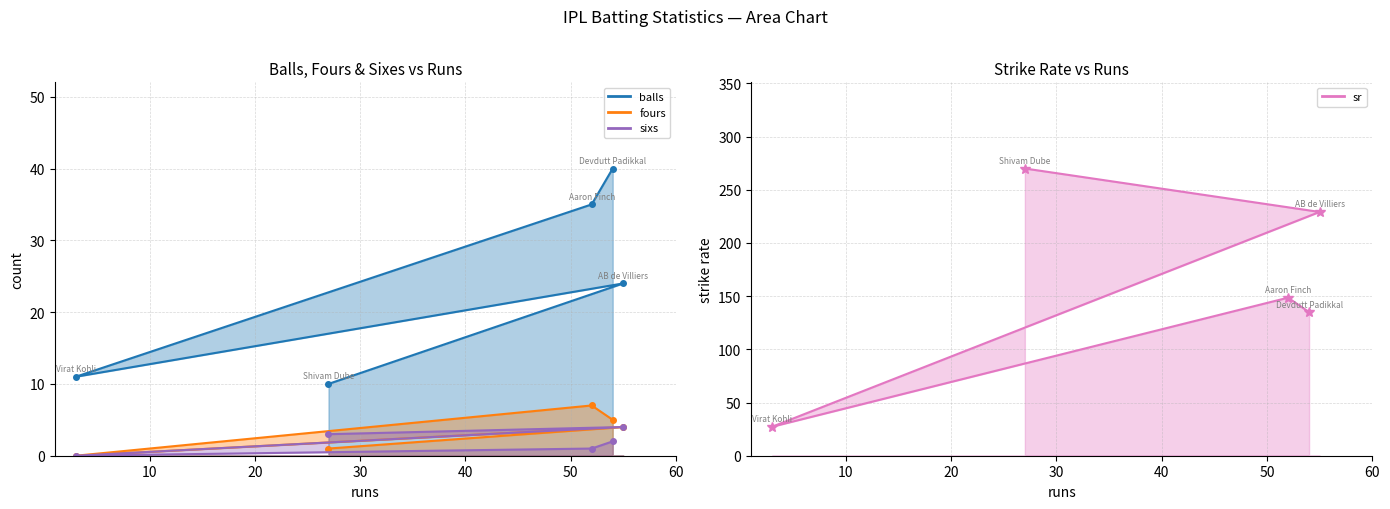

Reading left to right, list all the values displayed in this chart.

balls: 40.0	35.0	11.0	24.0	10.0
fours: 5.0	7.0	0.0	4.0	1.0
sixs: 2.0	1.0	0.0	4.0	3.0
sr: 135.0	148.6	27.3	229.2	270.0